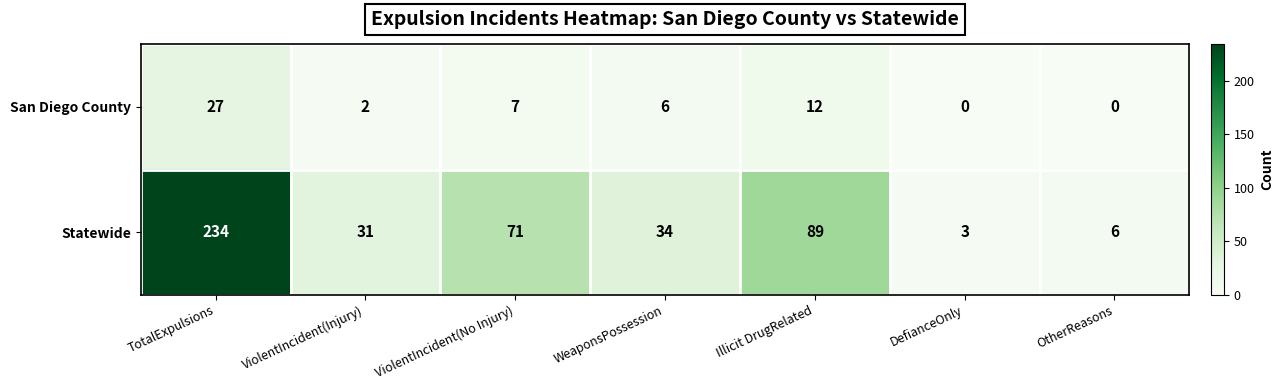

Which series has the widest spread of values?

Statewide